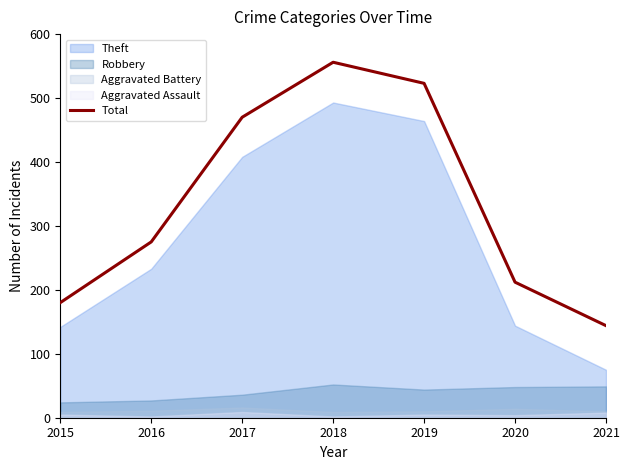

What is the difference between the values at 2015 and 2019?

343